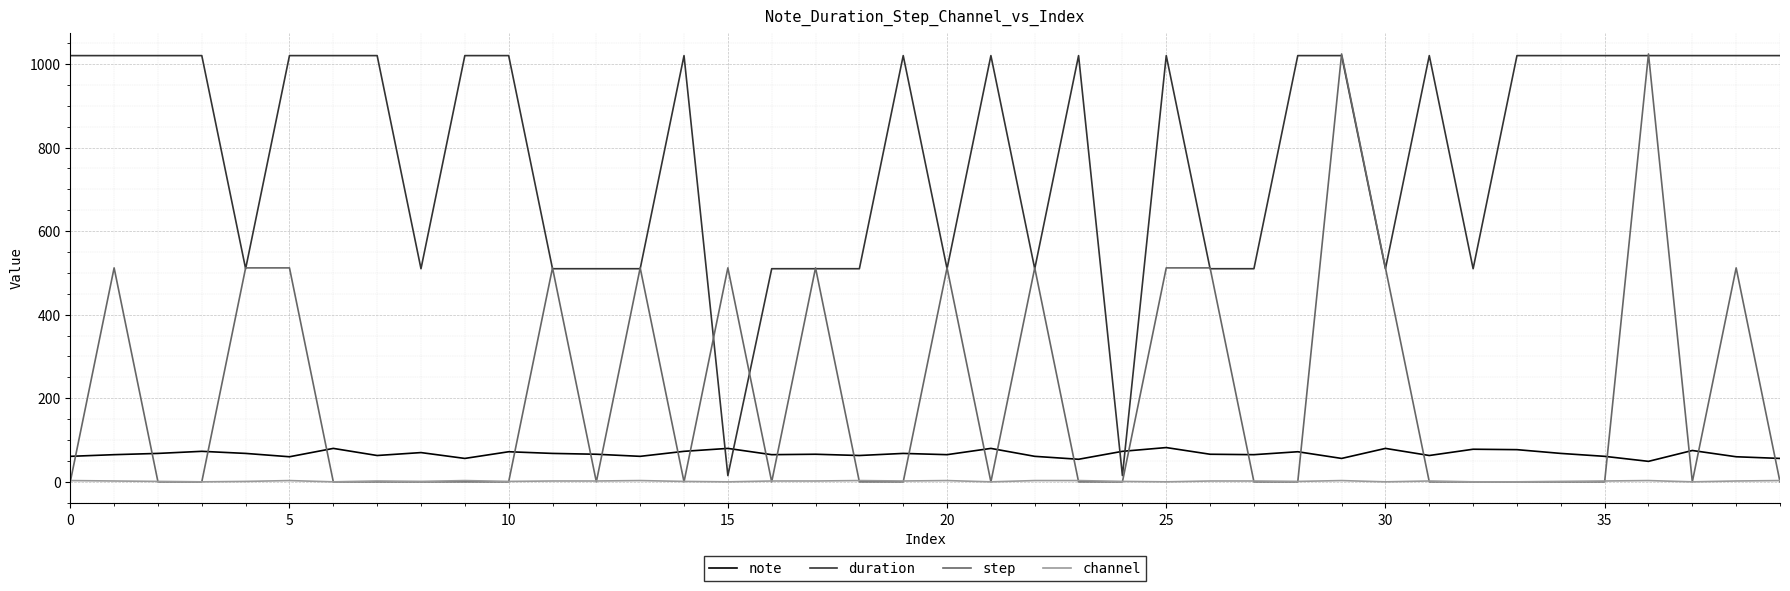

What is the difference between the maximum and minimum values in the channel series?

3